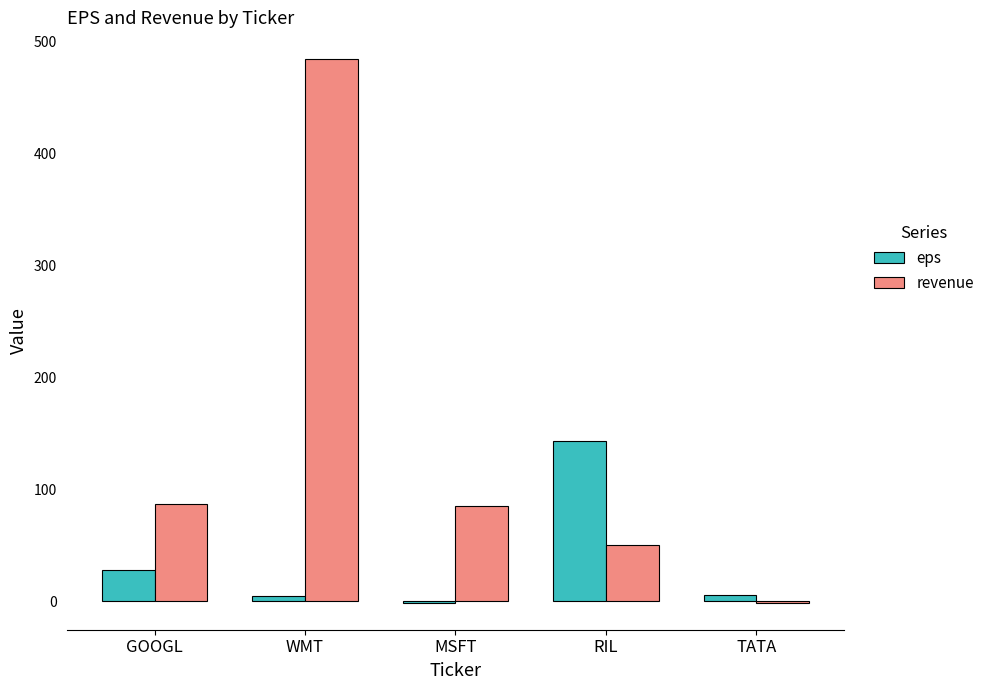

What are all the series names shown in the legend?

eps, revenue